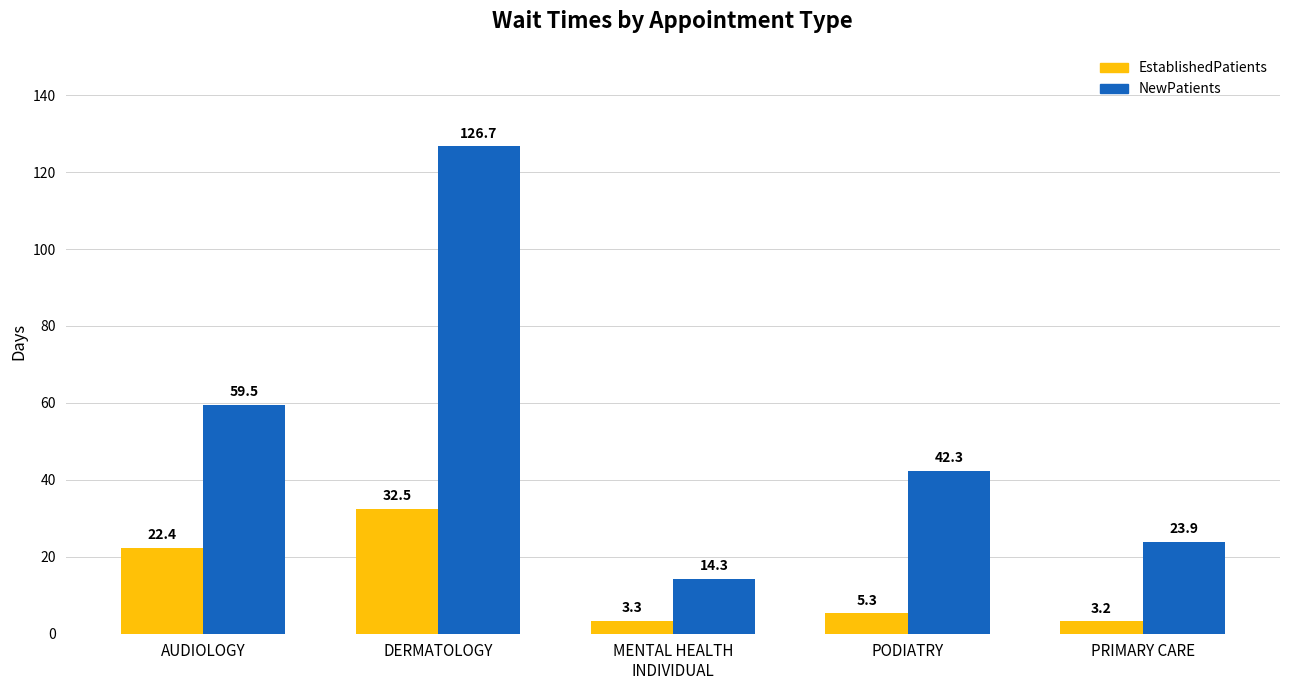

What is the lowest value of the NewPatients series?

14.3